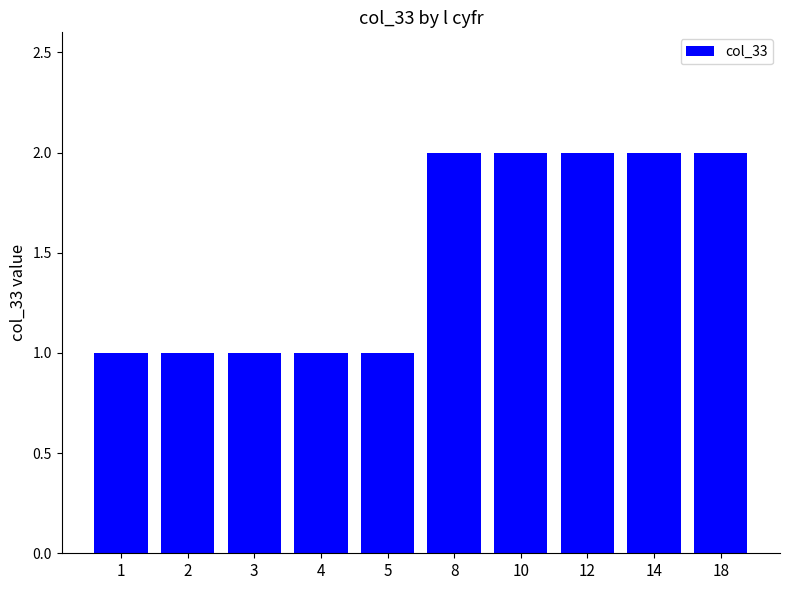

What is the value of the 5th bar from the left?

1